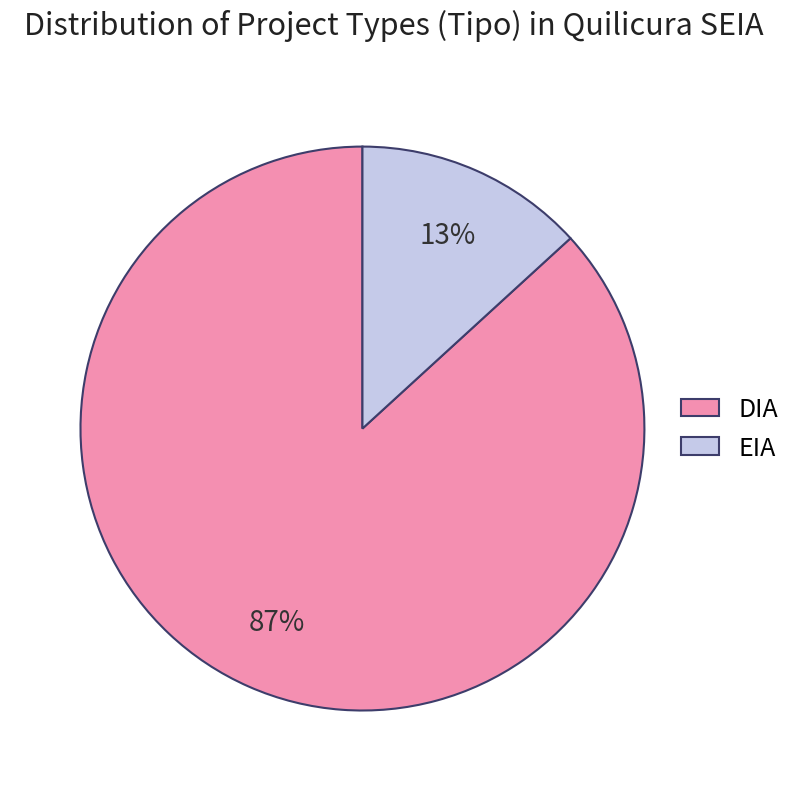

Between DIA and EIA, which is larger?

DIA